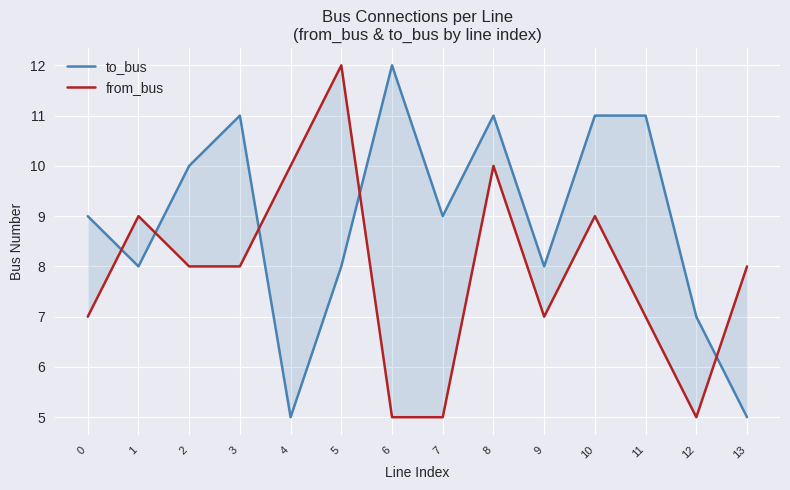

What is the sum of all to_bus values?

125